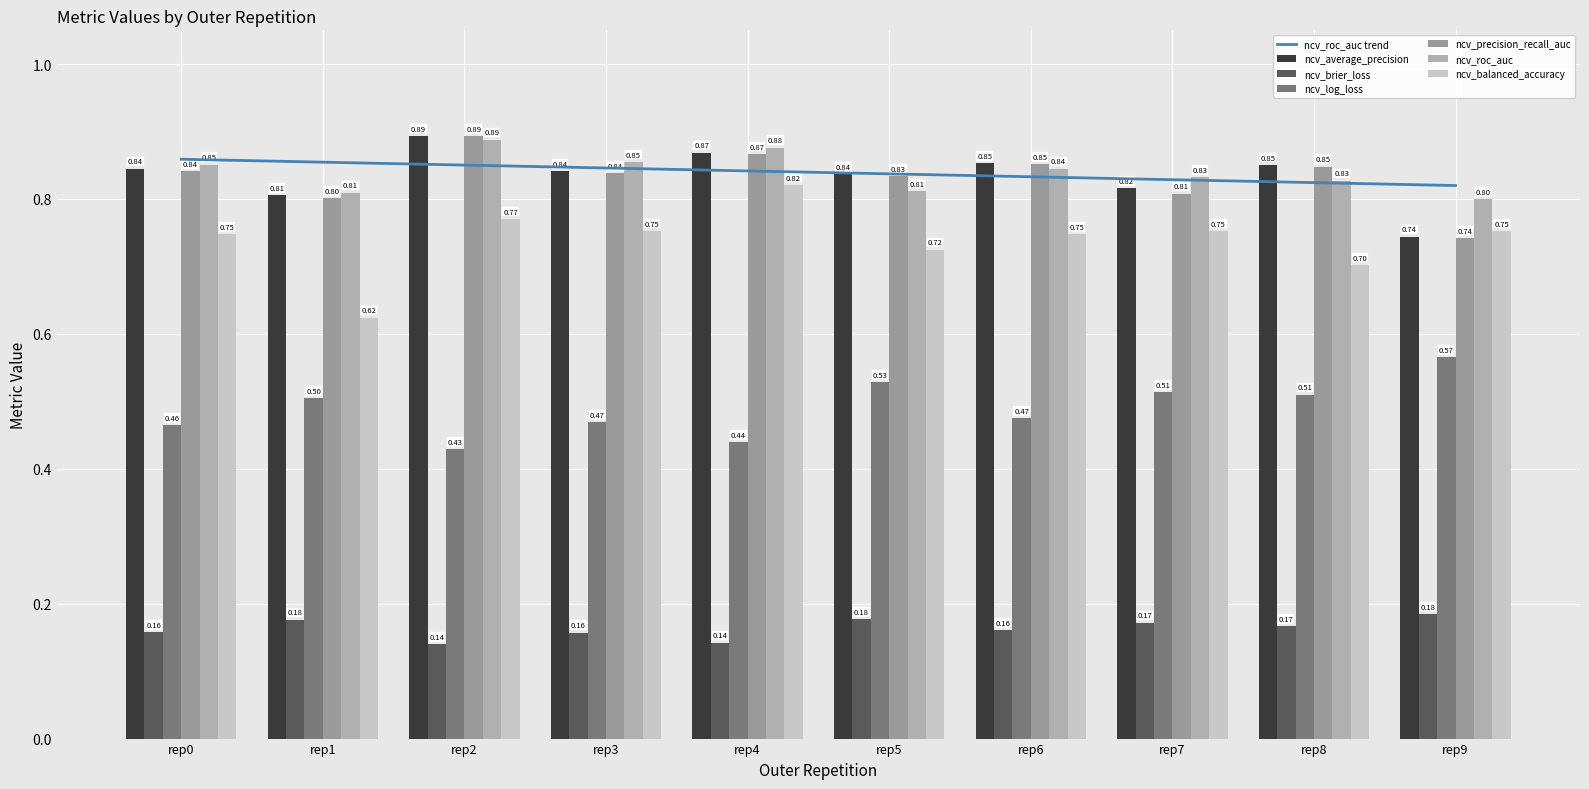

Reading left to right, transcribe all the data shown in this chart.

ncv_average_precision: rep0=0.8	rep1=0.8	rep2=0.9	rep3=0.8	rep4=0.9	rep5=0.8	rep6=0.9	rep7=0.8	rep8=0.9	rep9=0.7
ncv_brier_loss: rep0=0.2	rep1=0.2	rep2=0.1	rep3=0.2	rep4=0.1	rep5=0.2	rep6=0.2	rep7=0.2	rep8=0.2	rep9=0.2
ncv_log_loss: rep0=0.5	rep1=0.5	rep2=0.4	rep3=0.5	rep4=0.4	rep5=0.5	rep6=0.5	rep7=0.5	rep8=0.5	rep9=0.6
ncv_precision_recall_auc: rep0=0.8	rep1=0.8	rep2=0.9	rep3=0.8	rep4=0.9	rep5=0.8	rep6=0.9	rep7=0.8	rep8=0.8	rep9=0.7
ncv_roc_auc: rep0=0.9	rep1=0.8	rep2=0.9	rep3=0.9	rep4=0.9	rep5=0.8	rep6=0.8	rep7=0.8	rep8=0.8	rep9=0.8
ncv_balanced_accuracy: rep0=0.7	rep1=0.6	rep2=0.8	rep3=0.8	rep4=0.8	rep5=0.7	rep6=0.7	rep7=0.8	rep8=0.7	rep9=0.8